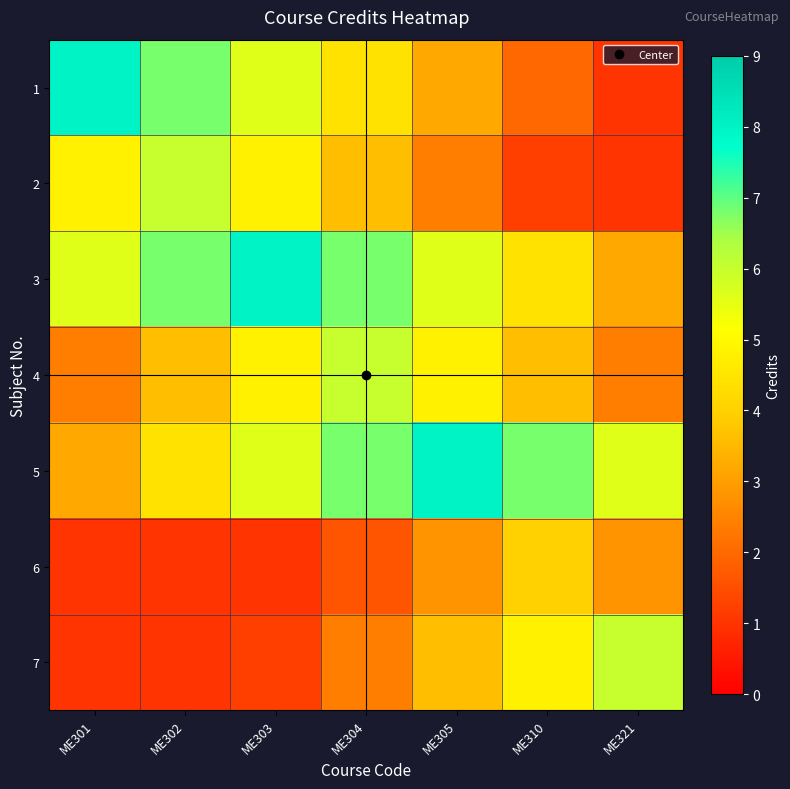

Which category has the highest value across all series?

ME301